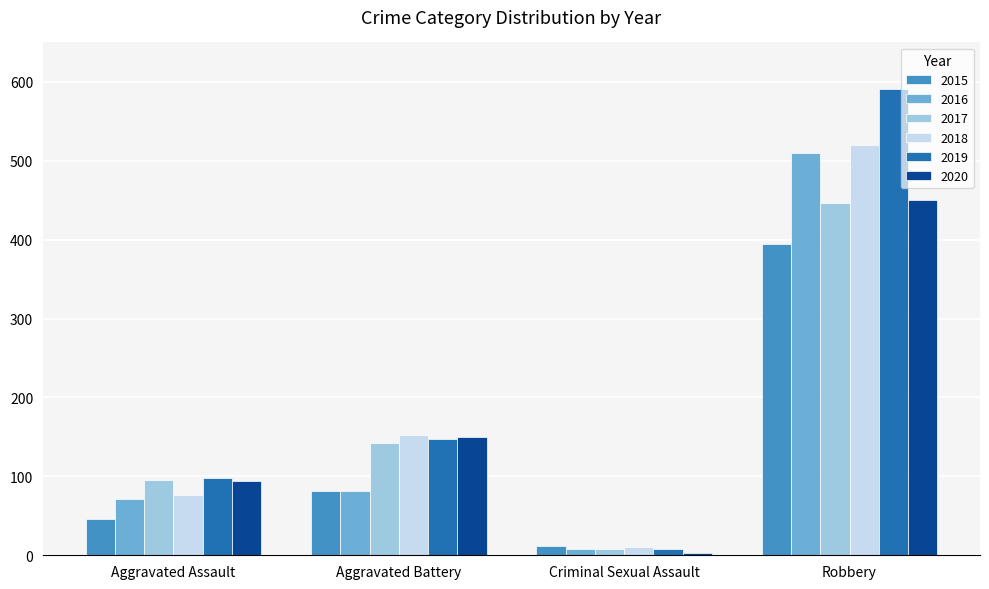

Reading right to left, transcribe all the data shown in this chart.

2015: 395	12	82	46
2016: 510	8	82	71
2017: 446	8	142	95
2018: 520	11	152	77
2019: 591	8	148	98
2020: 450	3	150	94